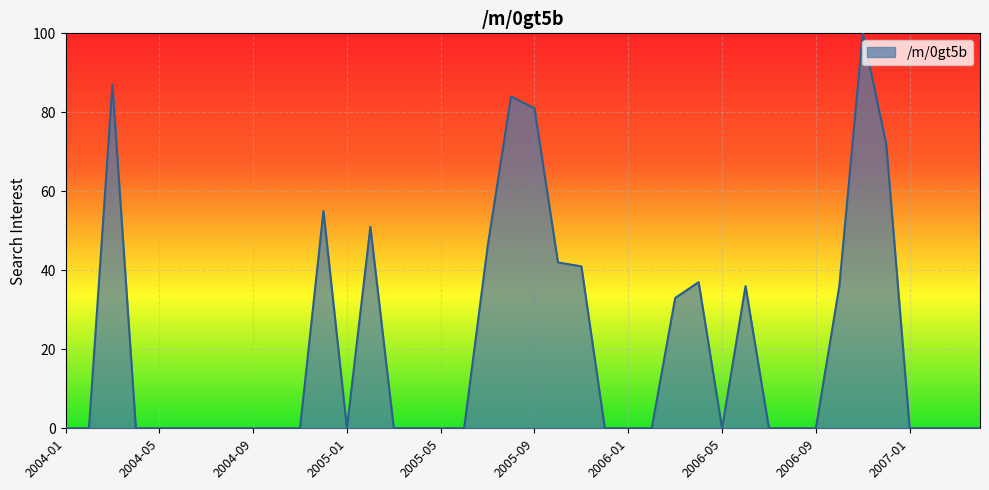

What is the greatest value displayed?

100